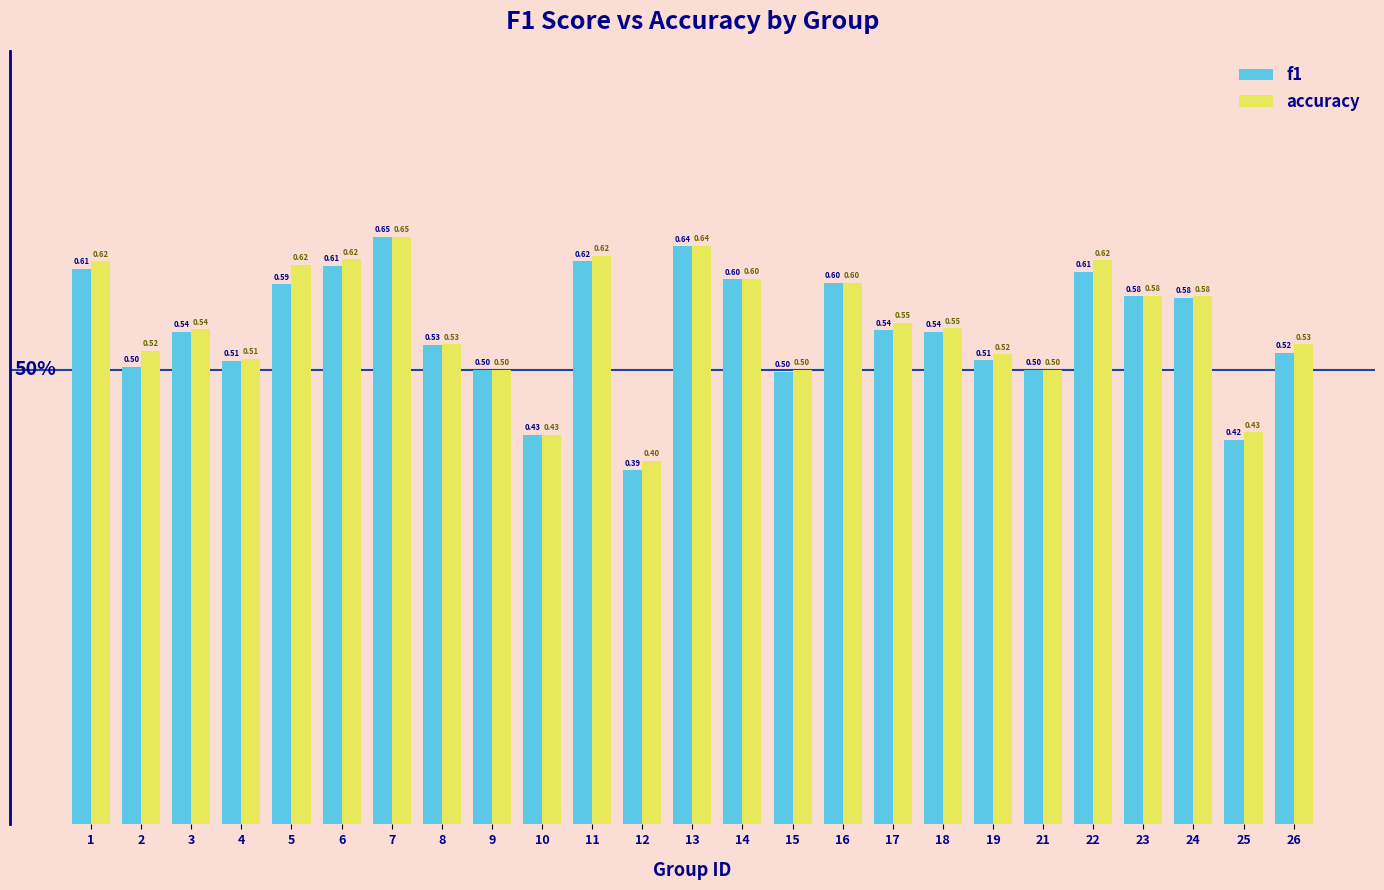

Which series has the largest total across all categories?

accuracy